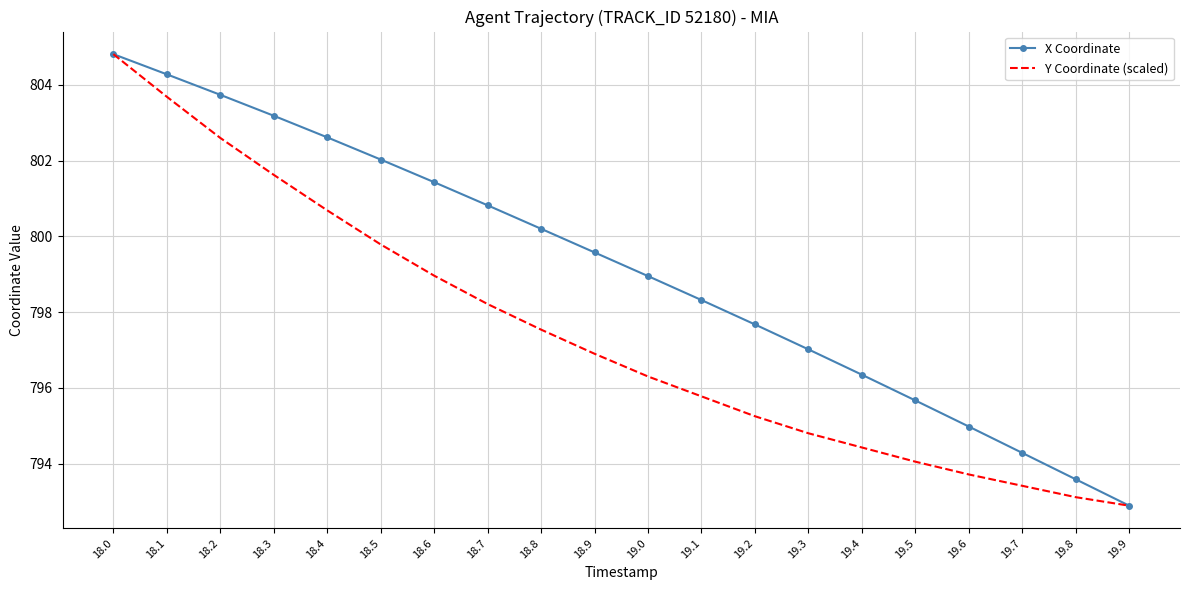

Is the value of Y Coordinate (scaled) at 19.1 greater than the value of X Coordinate at 18.4?

No